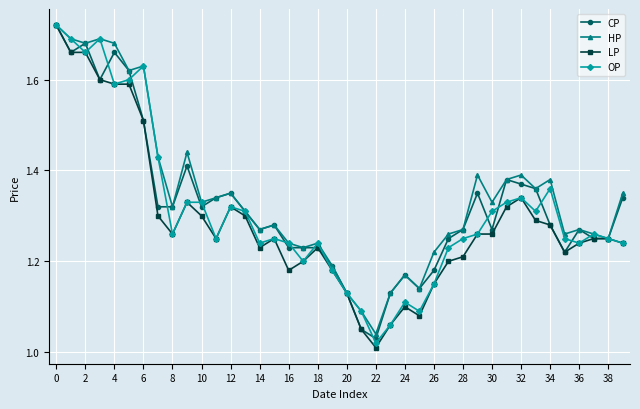

Count the number of data series in this chart.

4